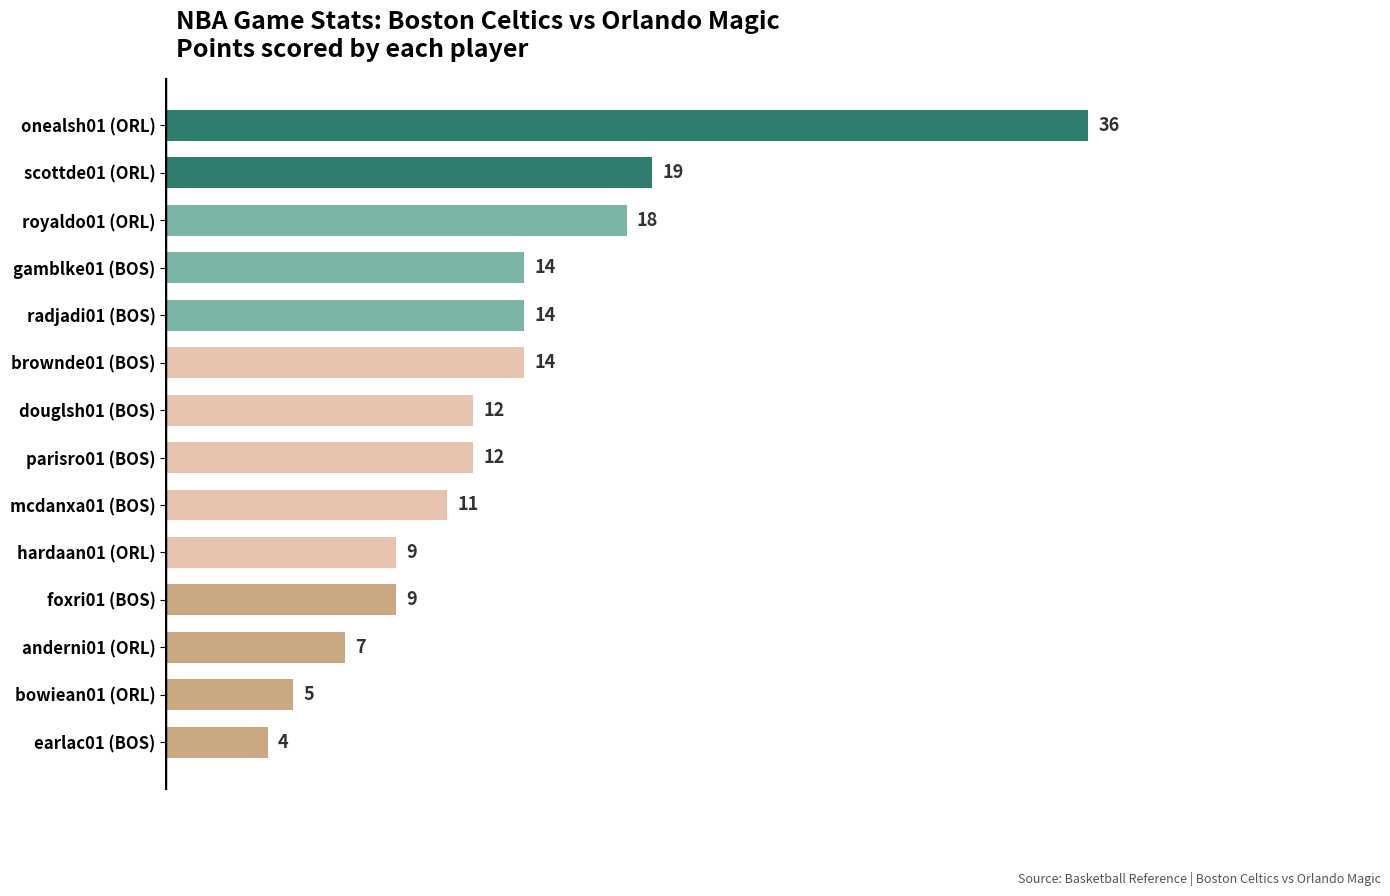

What is the sum of all values?

184